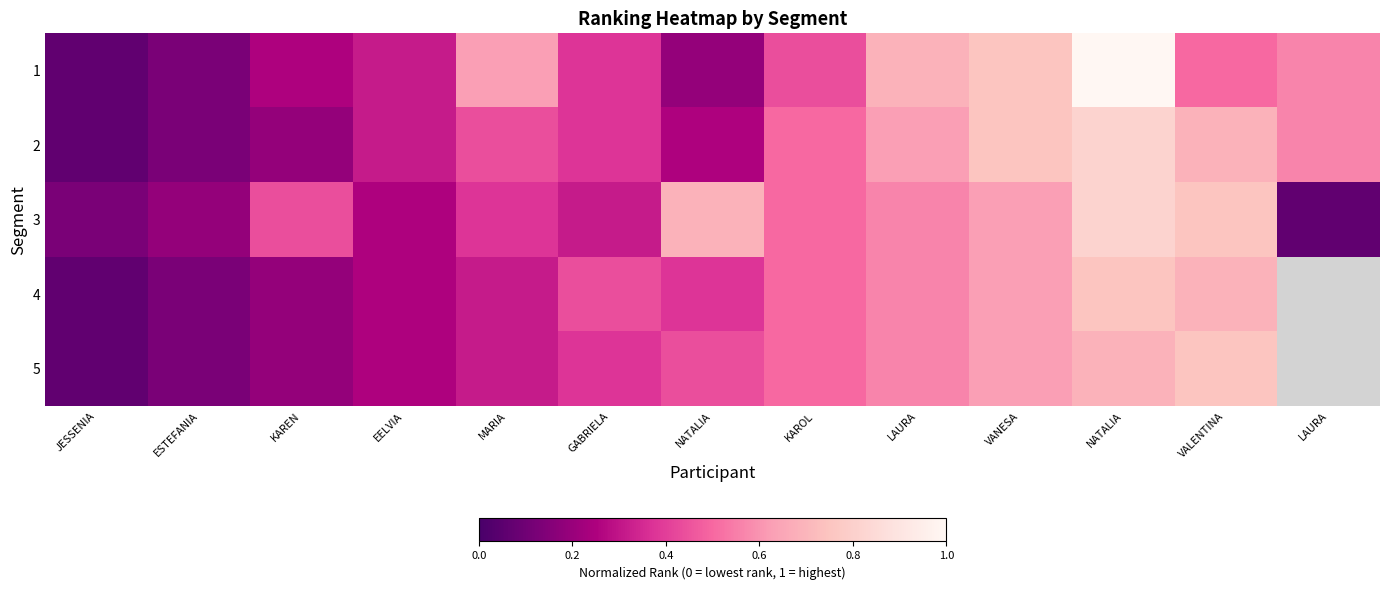

What is the difference between the 3 values at JESSENIA and VALENTINA?

0.6